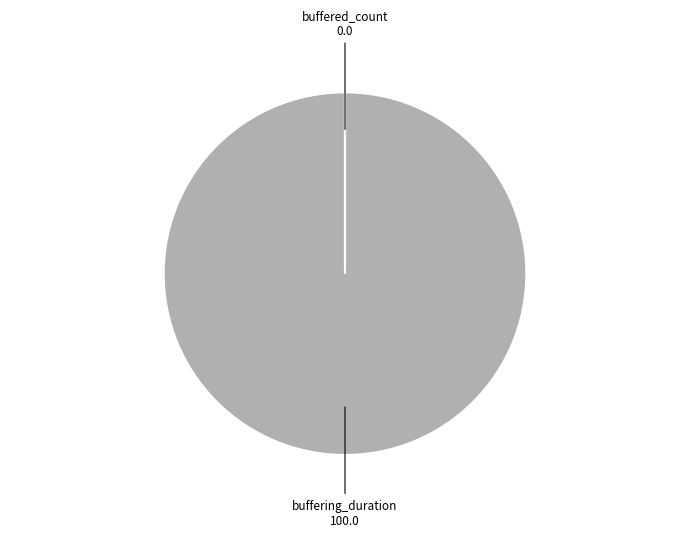

Which slice represents more than half of the pie?

buffering_duration